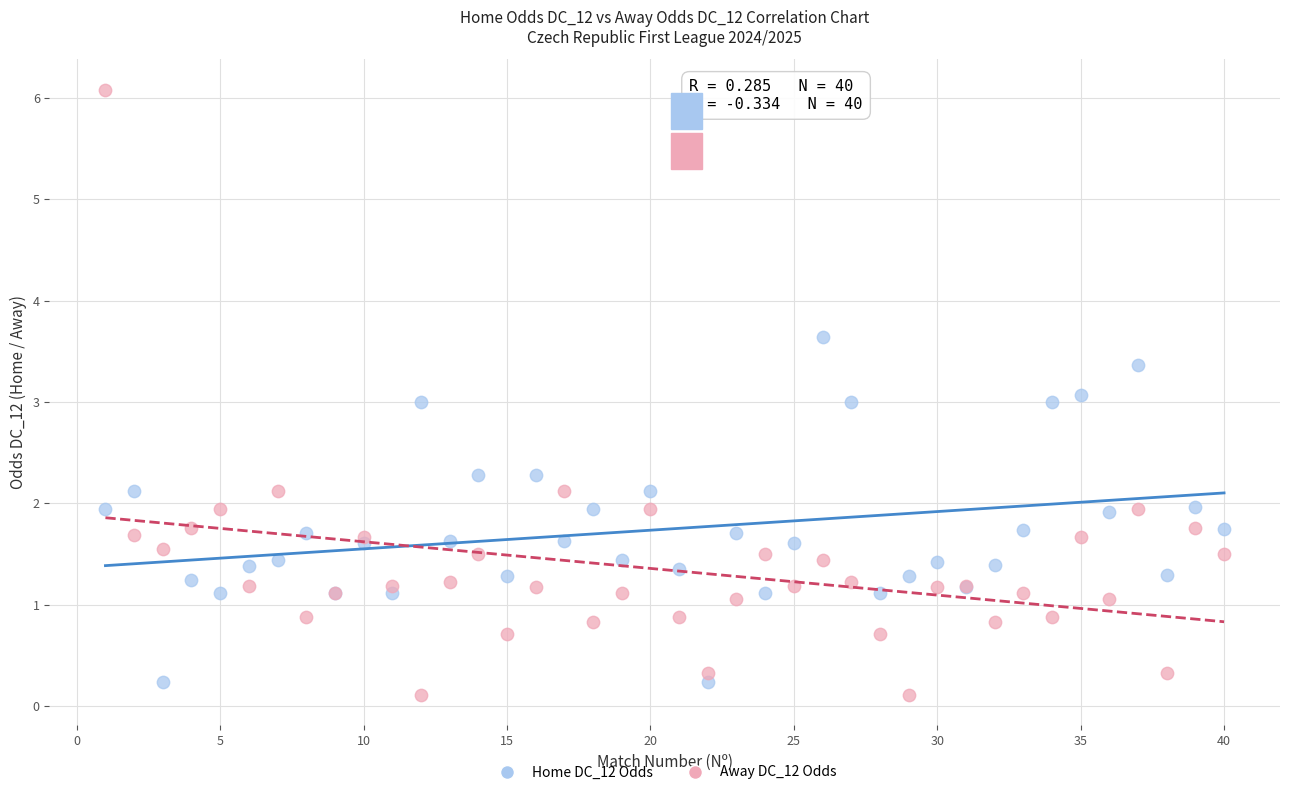

What are all the series names shown in the legend?

Home DC_12 Odds, Away DC_12 Odds